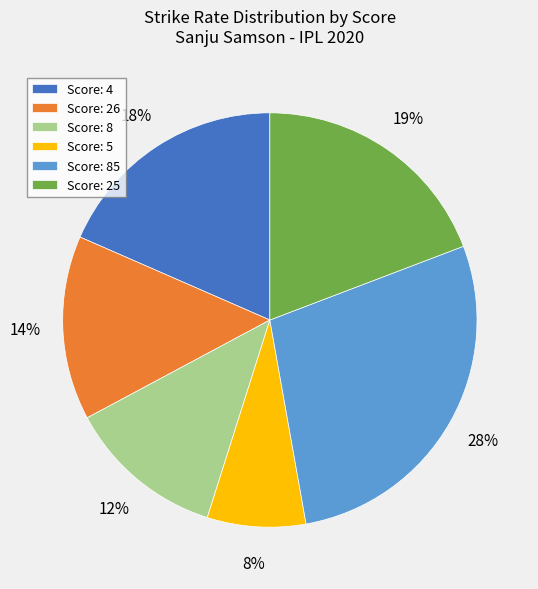

True or false: Score: 25 accounts for 34% of the total.

False